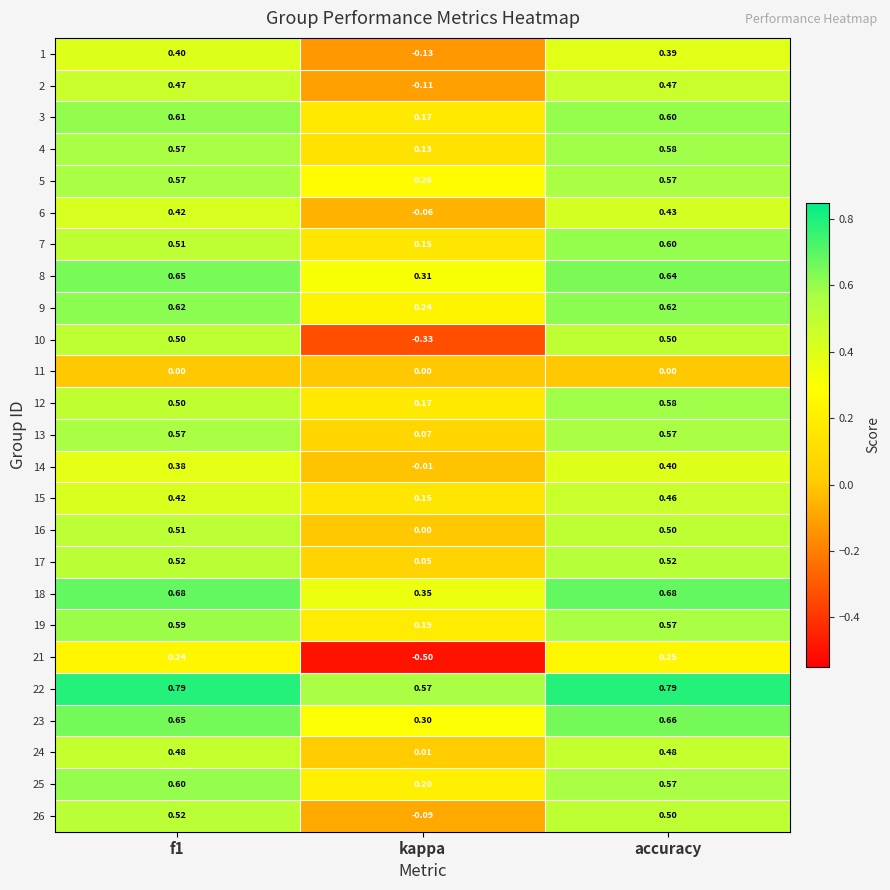

Is the value of 2 at kappa greater than the value of 10 at accuracy?

No